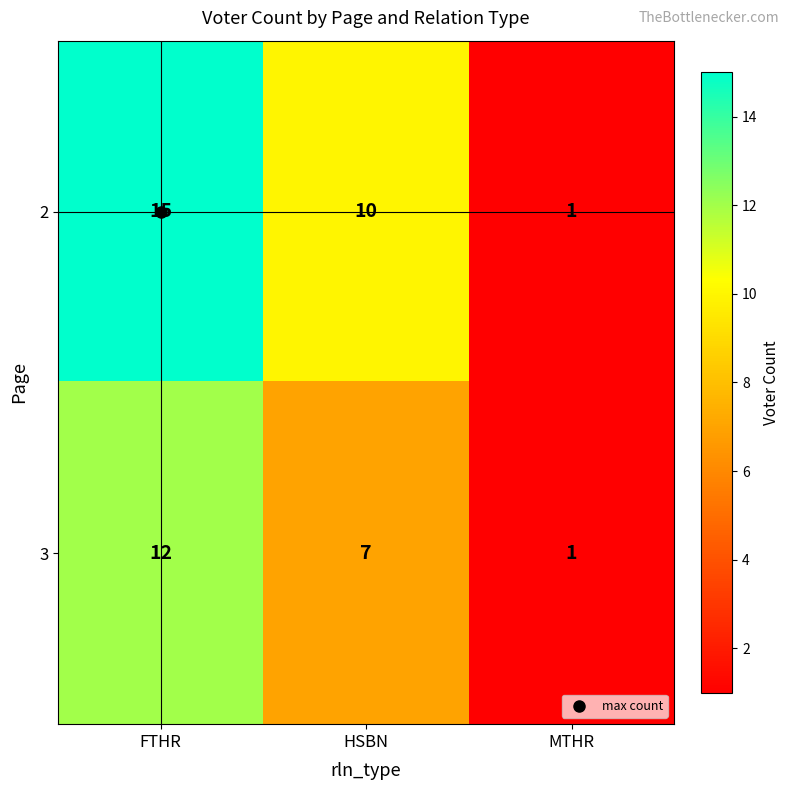

How many 2 values are between 1 and 15?

3